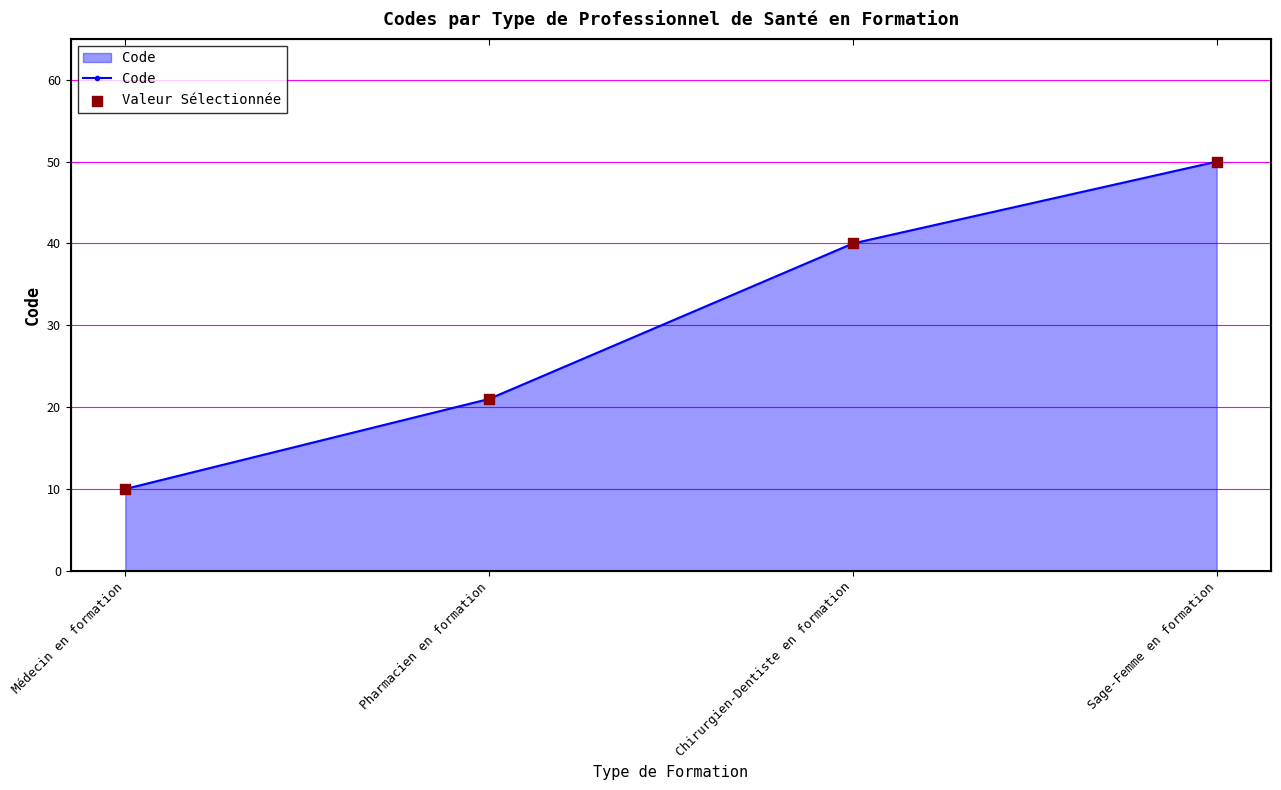

What are all the series names shown in the legend?

Code, Valeur Sélectionnée